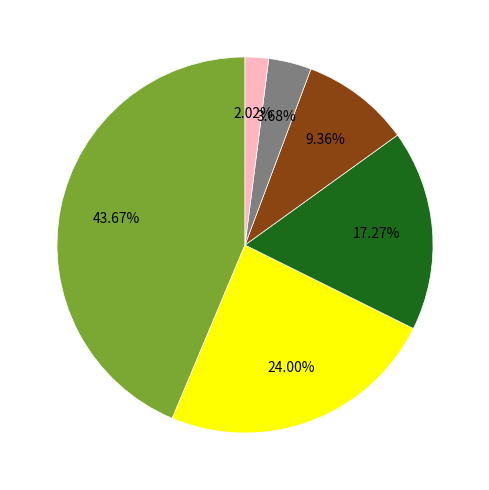

Is there a majority slice in this chart?

No